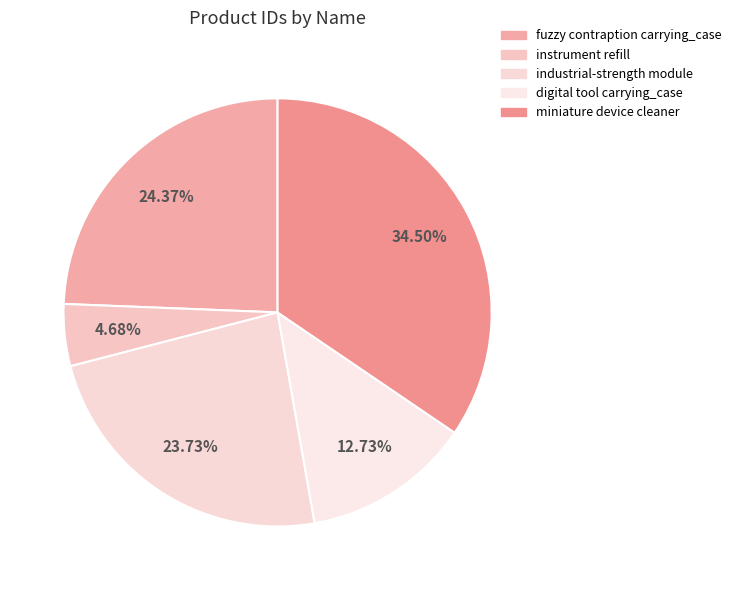

Rank the categories by value from lowest to highest.

instrument refill, digital tool carrying_case, industrial-strength module, fuzzy contraption carrying_case, miniature device cleaner